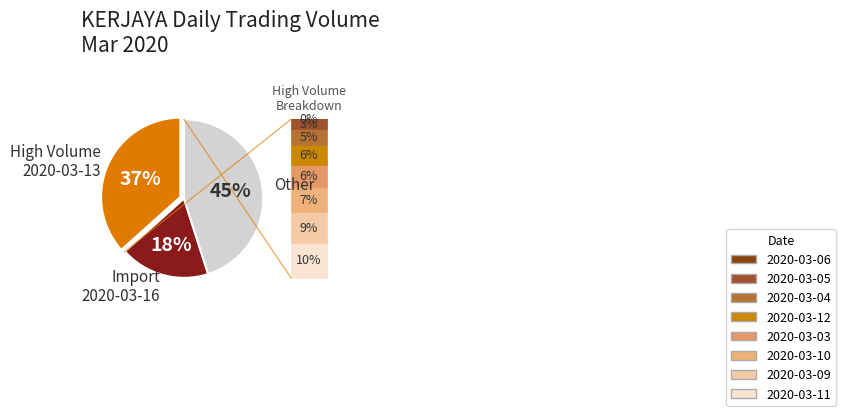

To the nearest percent, what is the difference between the largest and smallest slice percentages?

27%